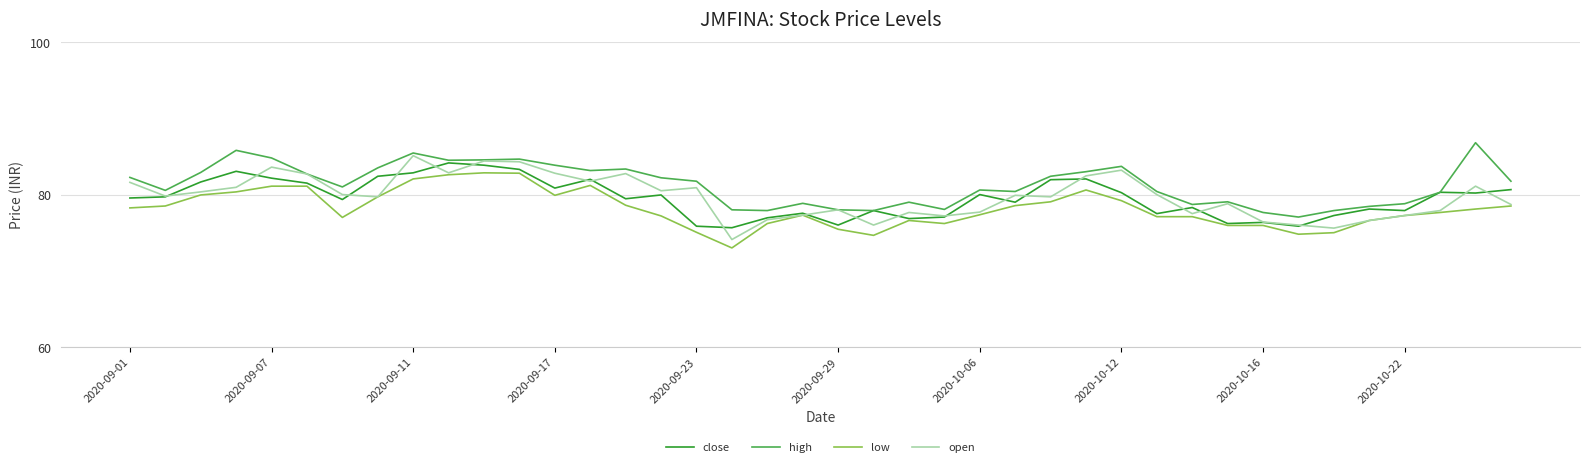

How many values in the low series are below 78?

20